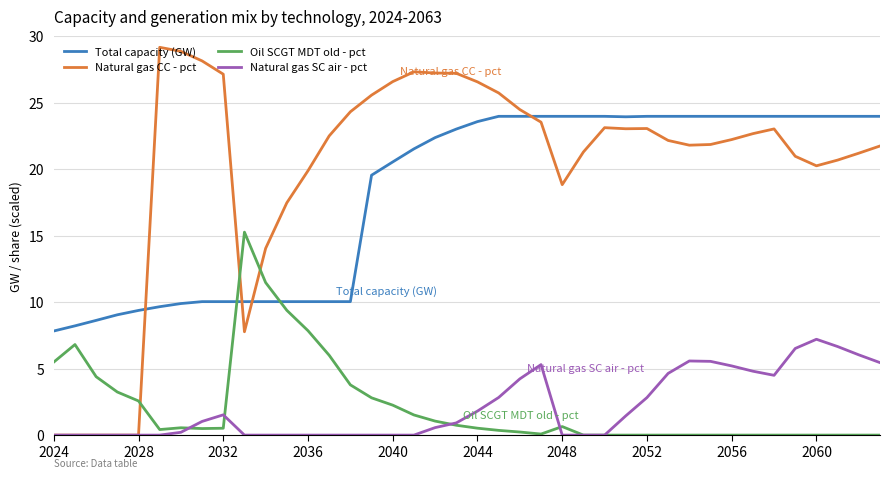

Which series has the largest total across all categories?

Natural gas CC - pct